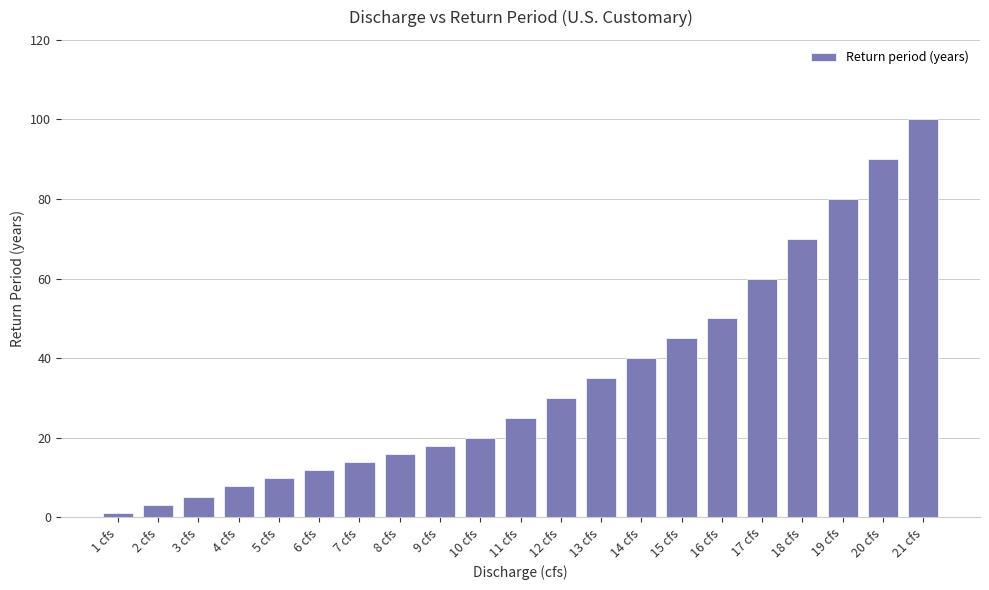

At which label is the value closest to 50?

16 cfs